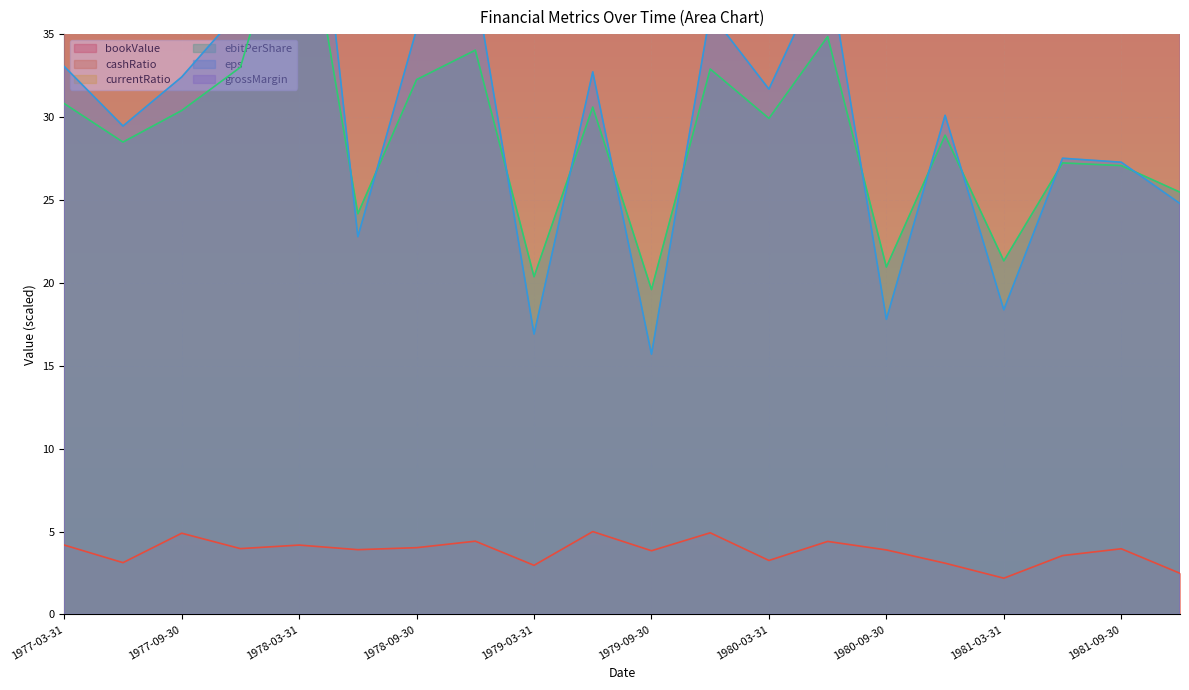

Reading right to left, what are all the values shown in this chart?

bookValue: 1981-12-31=2.5	1981-09-30=4.0	1981-06-30=3.6	1981-03-31=2.2	1980-12-31=3.1	1980-09-30=3.9	1980-06-30=4.4	1980-03-31=3.3	1979-12-31=4.9	1979-09-30=3.8	1979-06-30=5.0	1979-03-31=3.0	1978-12-31=4.4	1978-09-30=4.0	1978-06-30=3.9	1978-03-31=4.2	1977-12-31=4.0	1977-09-30=4.9	1977-06-30=3.1	1977-03-31=4.2
cashRatio: 1981-12-31=63.7	1981-09-30=51.3	1981-06-30=83.3	1981-03-31=52.6	1980-12-31=65.6	1980-09-30=58.3	1980-06-30=71.1	1980-03-31=60.9	1979-12-31=49.9	1979-09-30=53.0	1979-06-30=64.0	1979-03-31=66.4	1978-12-31=54.8	1978-09-30=55.9	1978-06-30=61.4	1978-03-31=73.4	1977-12-31=58.3	1977-09-30=77.6	1977-06-30=44.1	1977-03-31=54.3
currentRatio: 1981-12-31=105.1	1981-09-30=97.6	1981-06-30=116.7	1981-03-31=98.5	1980-12-31=106.2	1980-09-30=101.8	1980-06-30=109.4	1980-03-31=103.4	1979-12-31=96.9	1979-09-30=98.6	1979-06-30=105.2	1979-03-31=106.6	1978-12-31=99.7	1978-09-30=100.5	1978-06-30=103.7	1978-03-31=110.8	1977-12-31=101.8	1977-09-30=113.4	1977-06-30=93.4	1977-03-31=99.4
ebitPerShare: 1981-12-31=25.5	1981-09-30=27.1	1981-06-30=27.2	1981-03-31=21.3	1980-12-31=28.9	1980-09-30=21.0	1980-06-30=34.9	1980-03-31=29.9	1979-12-31=32.9	1979-09-30=19.6	1979-06-30=30.6	1979-03-31=20.4	1978-12-31=34.0	1978-09-30=32.3	1978-06-30=24.2	1978-03-31=45.0	1977-12-31=33.0	1977-09-30=30.4	1977-06-30=28.5	1977-03-31=30.8
eps: 1981-12-31=24.8	1981-09-30=27.3	1981-06-30=27.5	1981-03-31=18.4	1980-12-31=30.1	1980-09-30=17.8	1980-06-30=39.3	1980-03-31=31.7	1979-12-31=36.3	1979-09-30=15.7	1979-06-30=32.7	1979-03-31=16.9	1978-12-31=38.0	1978-09-30=35.3	1978-06-30=22.8	1978-03-31=55.0	1977-12-31=36.4	1977-09-30=32.4	1977-06-30=29.5	1977-03-31=33.0
grossMargin: 1981-12-31=492.1	1981-09-30=582.8	1981-06-30=542.8	1981-03-31=545.7	1980-12-31=549.6	1980-09-30=521.4	1980-06-30=600.3	1980-03-31=650.0	1979-12-31=572.0	1979-09-30=555.5	1979-06-30=512.6	1979-03-31=531.1	1978-12-31=621.7	1978-09-30=597.4	1978-06-30=507.7	1978-03-31=604.2	1977-12-31=547.7	1977-09-30=585.7	1977-06-30=640.3	1977-03-31=542.8